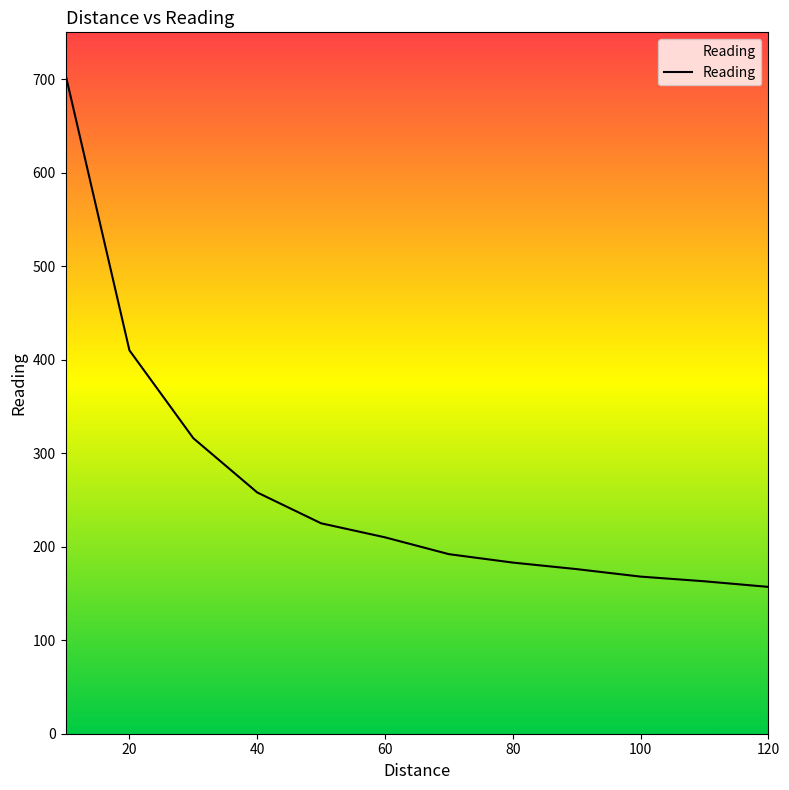

What is the greatest value displayed?

705